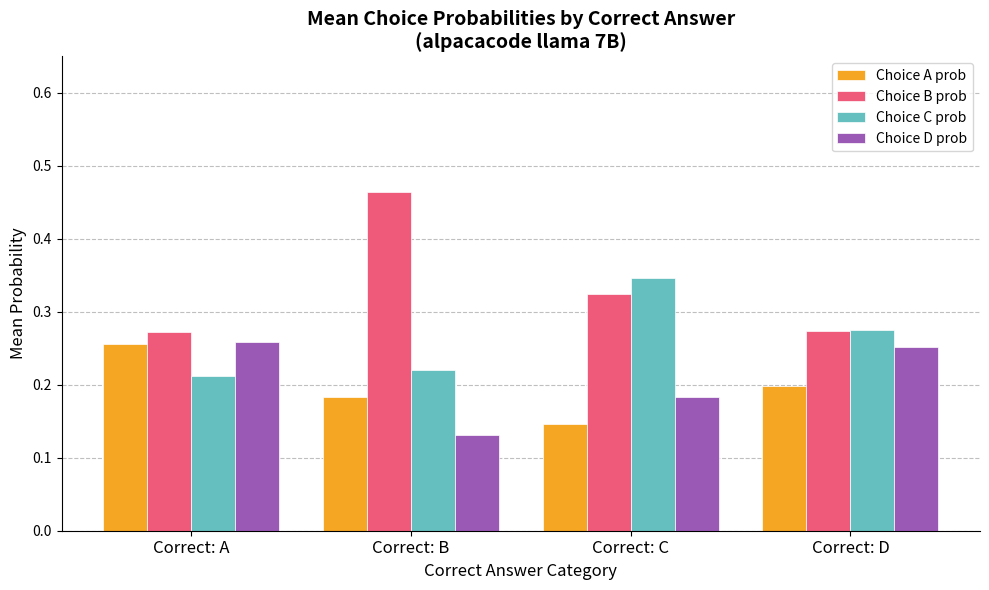

Which series changed the most between Correct: B and Correct: D?

Choice B prob